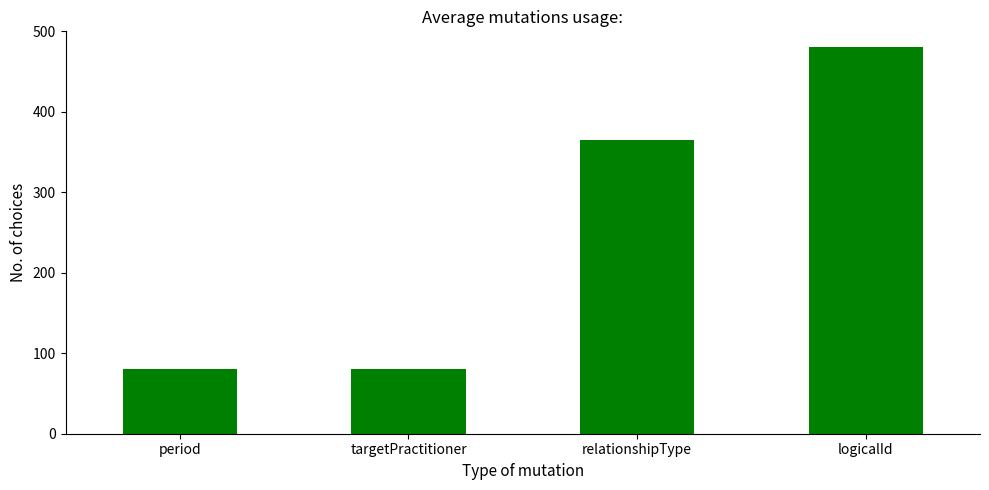

The chart shows a value of 44 at targetPractitioner. True or false?

False